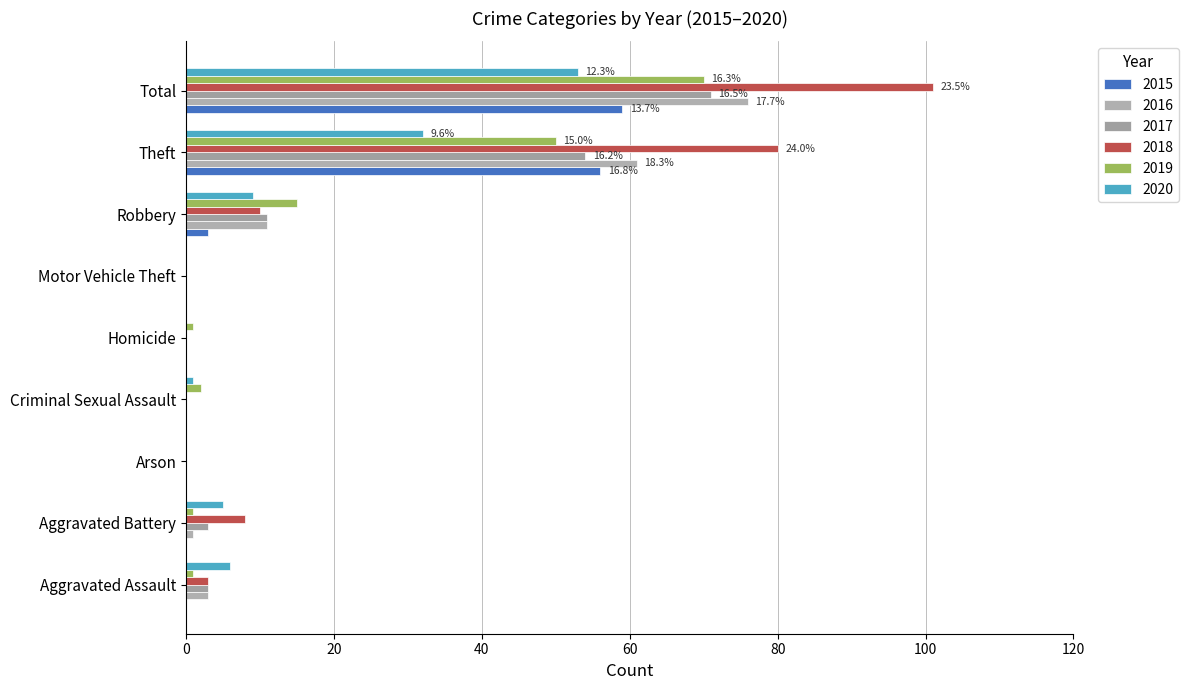

How many data points does each series have?

9